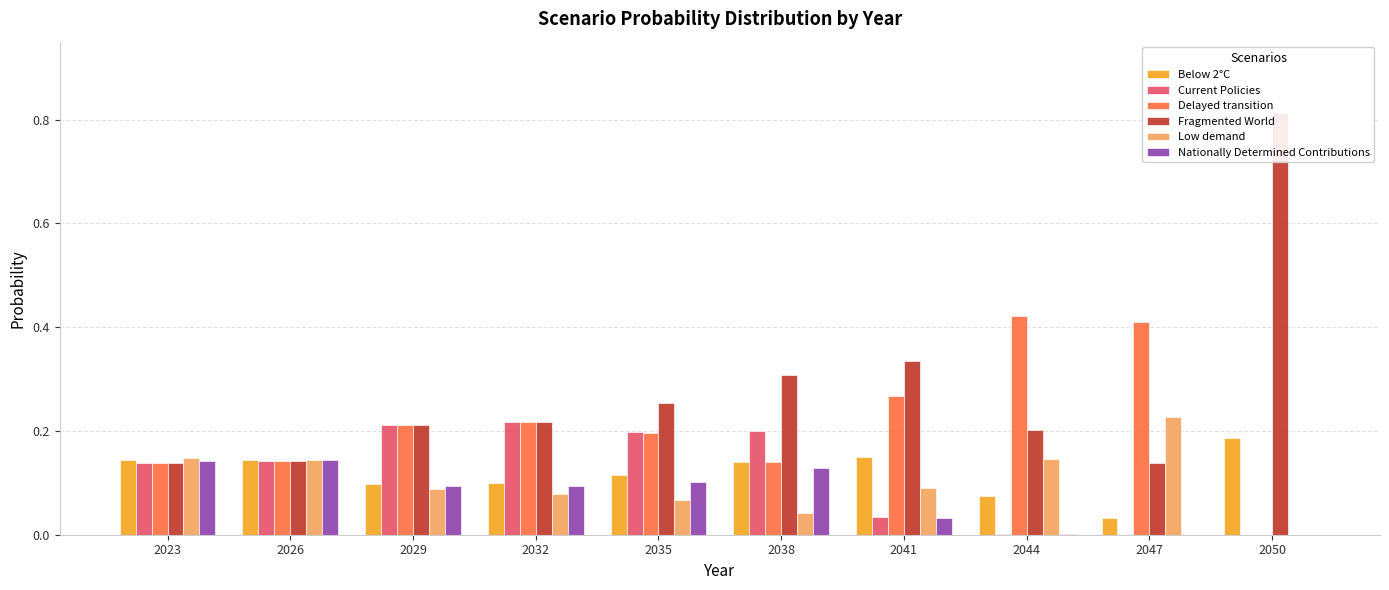

True or false: Delayed transition has a value of 0.2 at 2038.

False